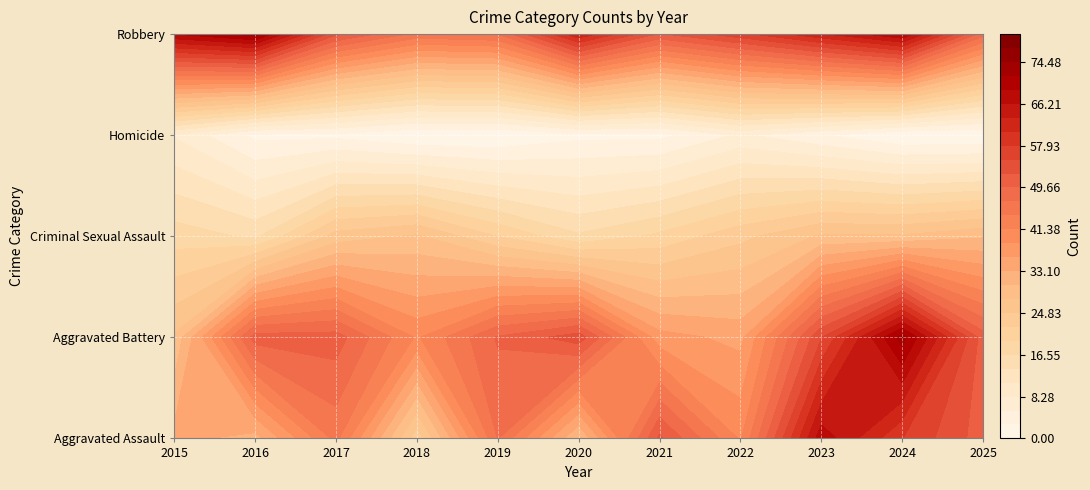

Where is Aggravated Assault nearest to the value 45?

2017